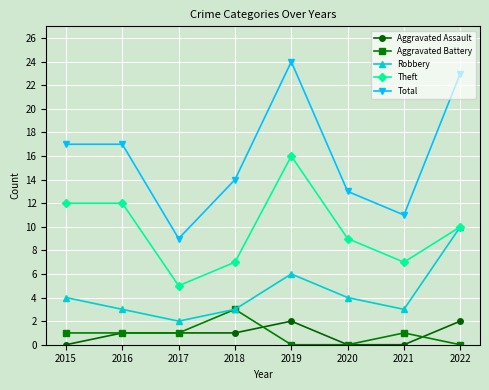

Does the chart display data point markers on the line(s)?

Yes